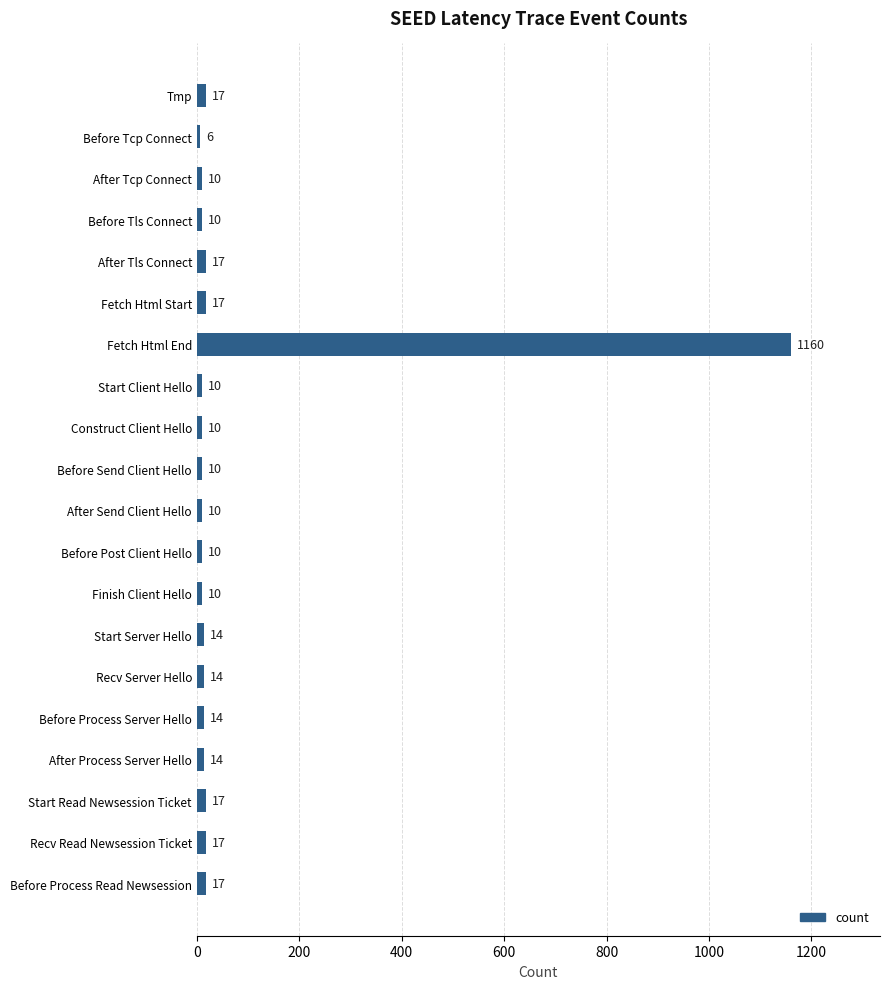

Reading top to bottom, extract all data points from this chart.

Tmp=17	Before Tcp Connect=6	After Tcp Connect=10	Before Tls Connect=10	After Tls Connect=17	Fetch Html Start=17	Fetch Html End=1160	Start Client Hello=10	Construct Client Hello=10	Before Send Client Hello=10	After Send Client Hello=10	Before Post Client Hello=10	Finish Client Hello=10	Start Server Hello=14	Recv Server Hello=14	Before Process Server Hello=14	After Process Server Hello=14	Start Read Newsession Ticket=17	Recv Read Newsession Ticket=17	Before Process Read Newsession=17